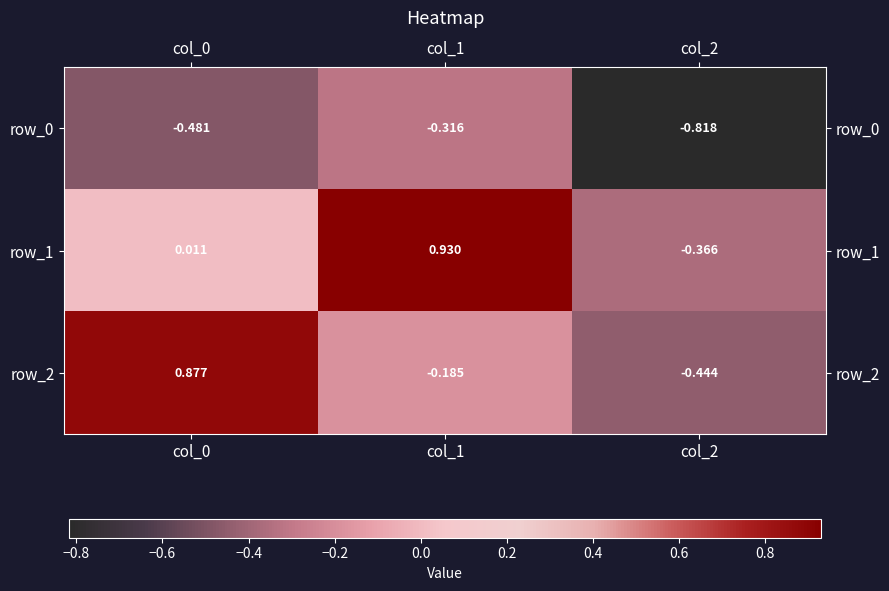

Which series has the largest total across all categories?

row_1